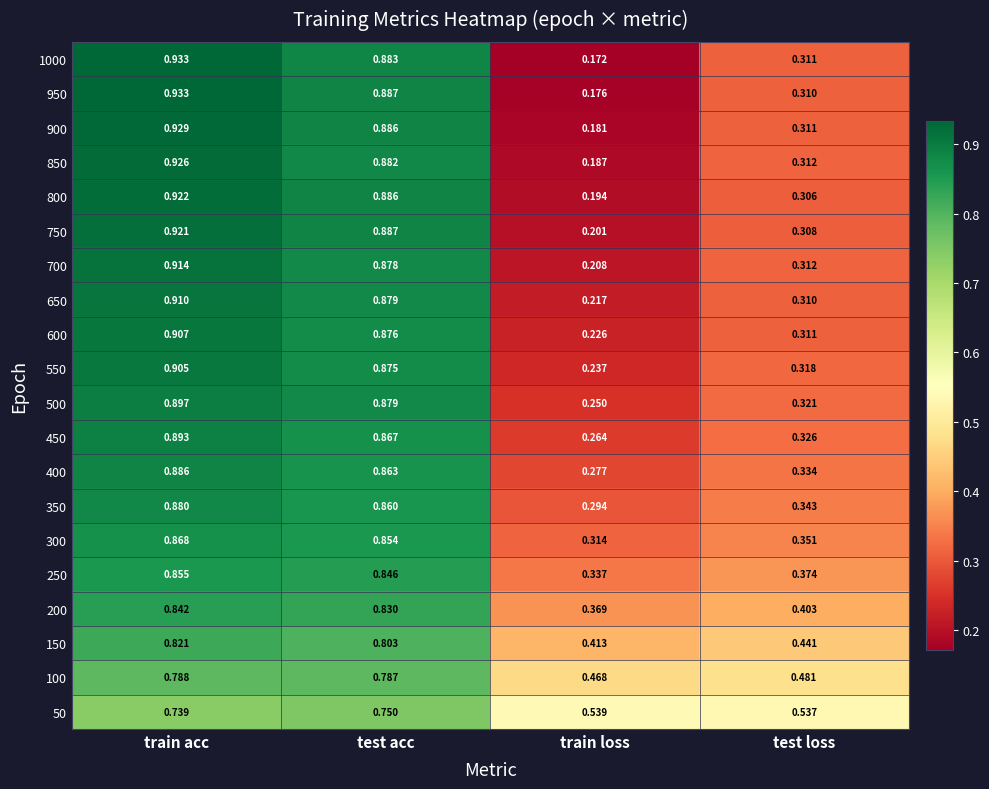

Which category has the highest value across all series?

train acc